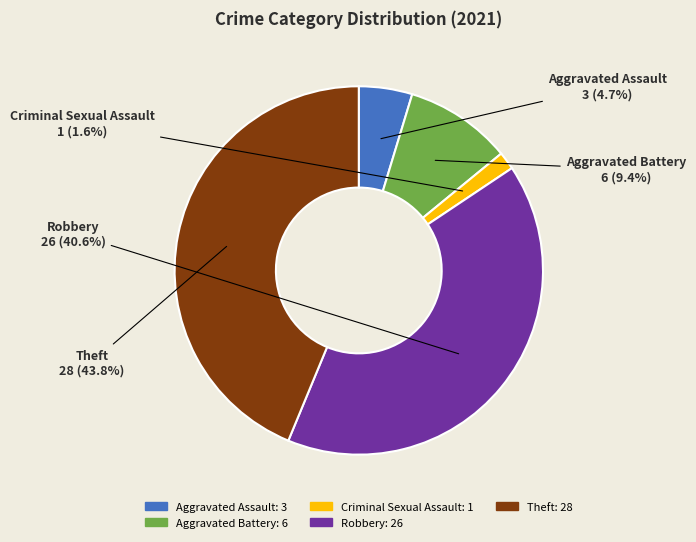

To the nearest percent, what is the average slice percentage?

20%